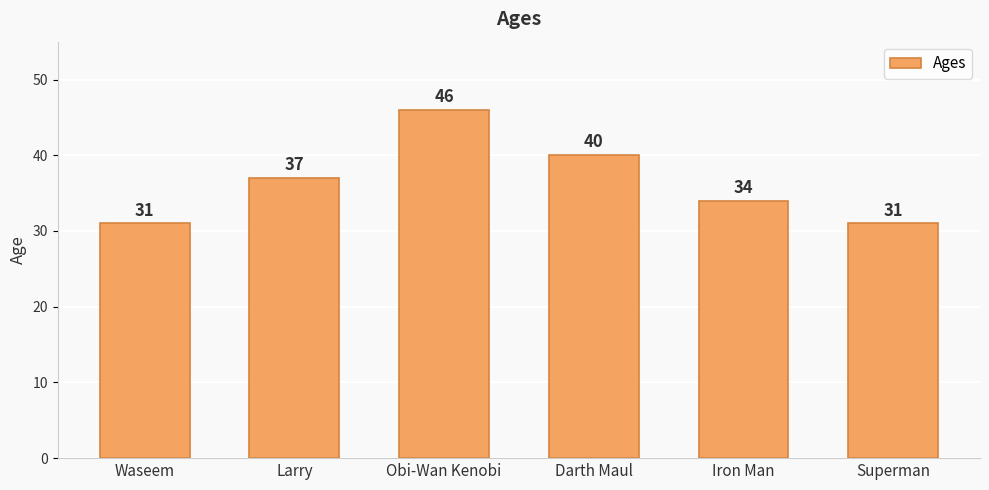

How many values are between 31 and 40?

5